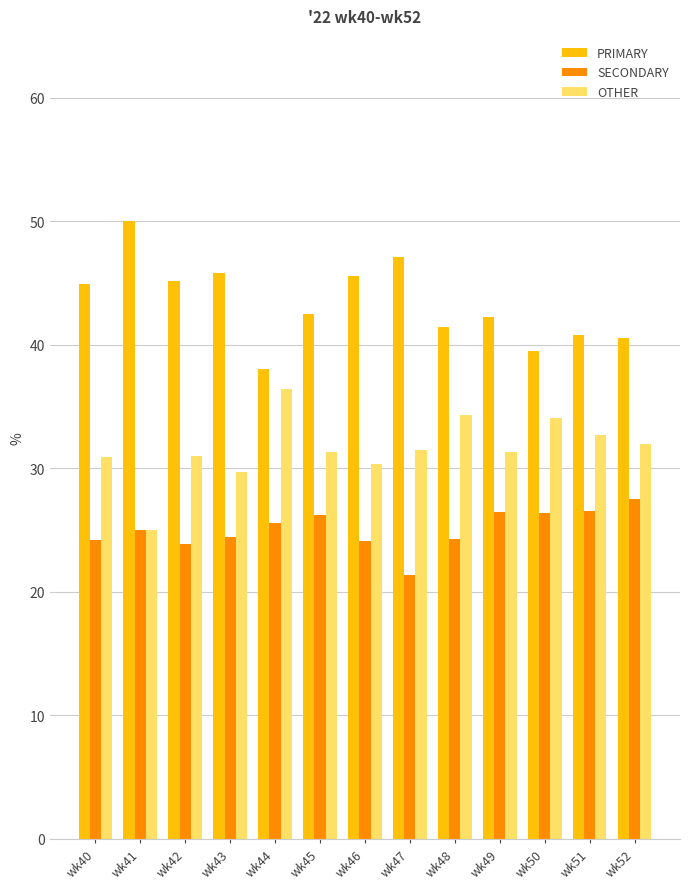

Is the value of OTHER at wk43 greater than the value of SECONDARY at wk48?

Yes